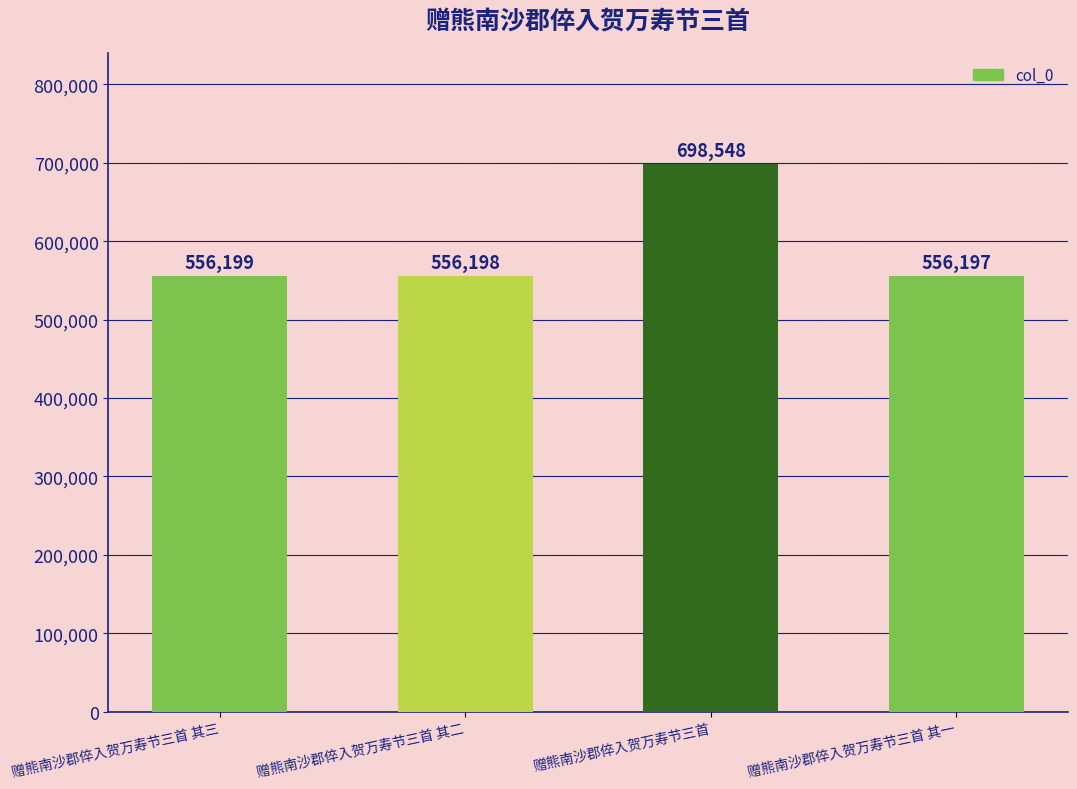

The chart shows a value of 401712 at 赠熊南沙郡倅入贺万寿节三首. True or false?

False